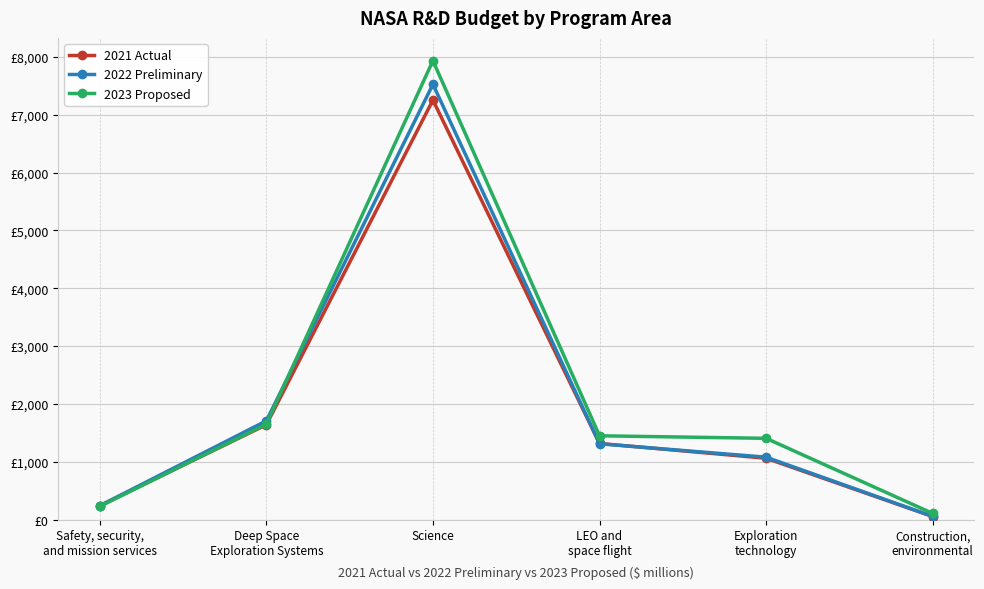

Is this an area chart (filled region under the line)?

No